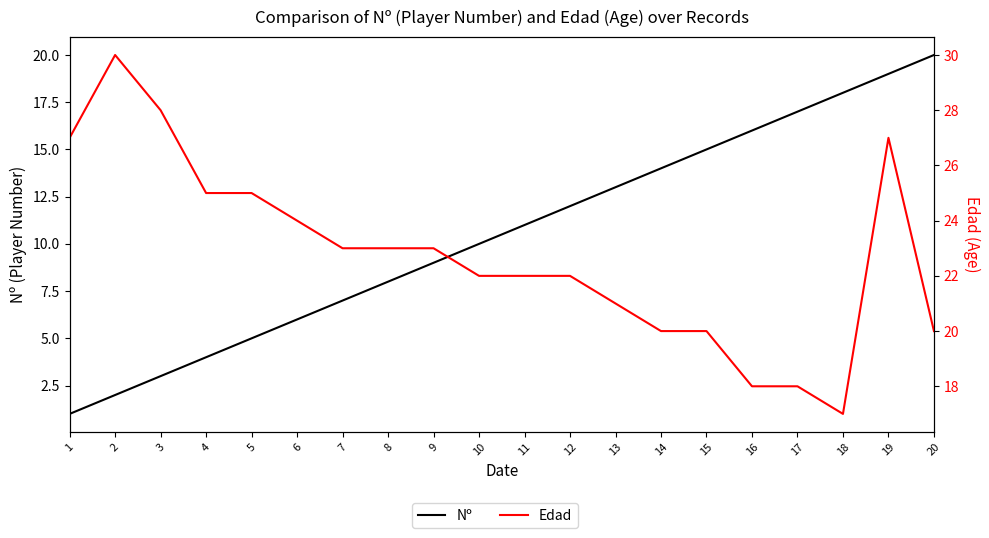

Reading left to right, transcribe all the data shown in this chart.

Nº: 1=1	2=2	3=3	4=4	5=5	6=6	7=7	8=8	9=9	10=10	11=11	12=12	13=13	14=14	15=15	16=16	17=17	18=18	19=19	20=20
Edad: 1=27	2=30	3=28	4=25	5=25	6=24	7=23	8=23	9=23	10=22	11=22	12=22	13=21	14=20	15=20	16=18	17=18	18=17	19=27	20=20